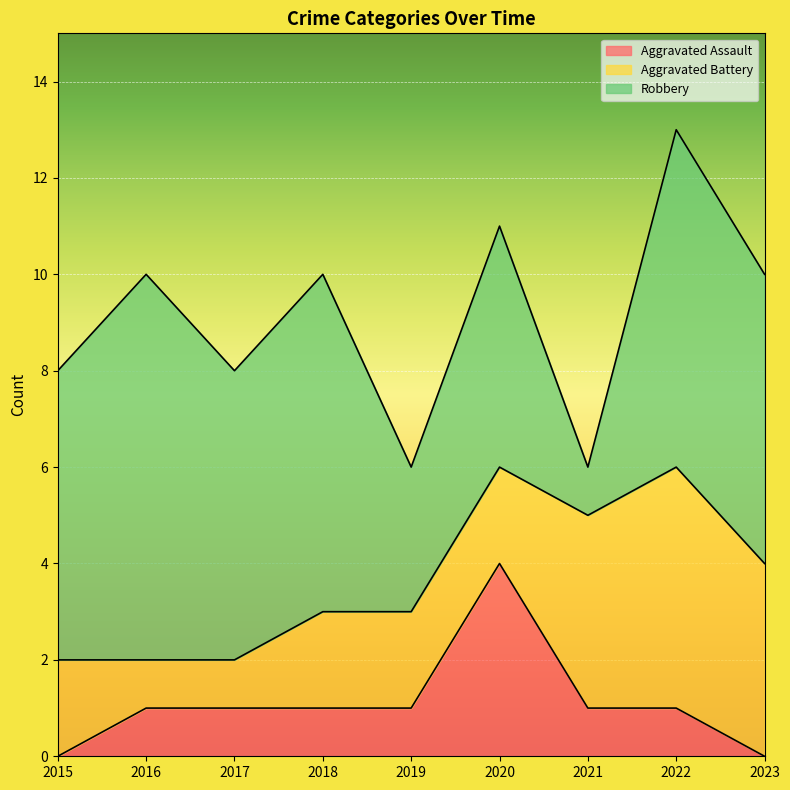

What is the total value across all series at 2019?

6